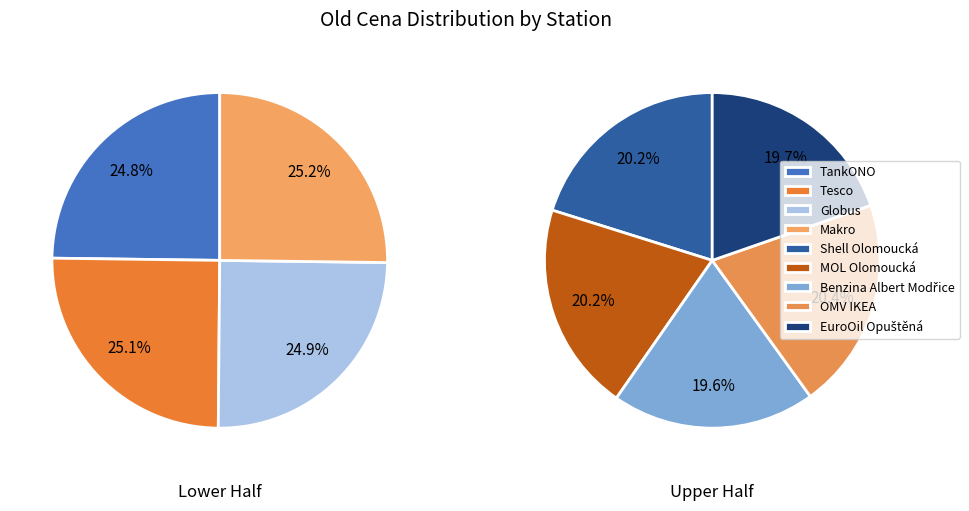

Which category has the biggest portion of the pie?

OMV IKEA